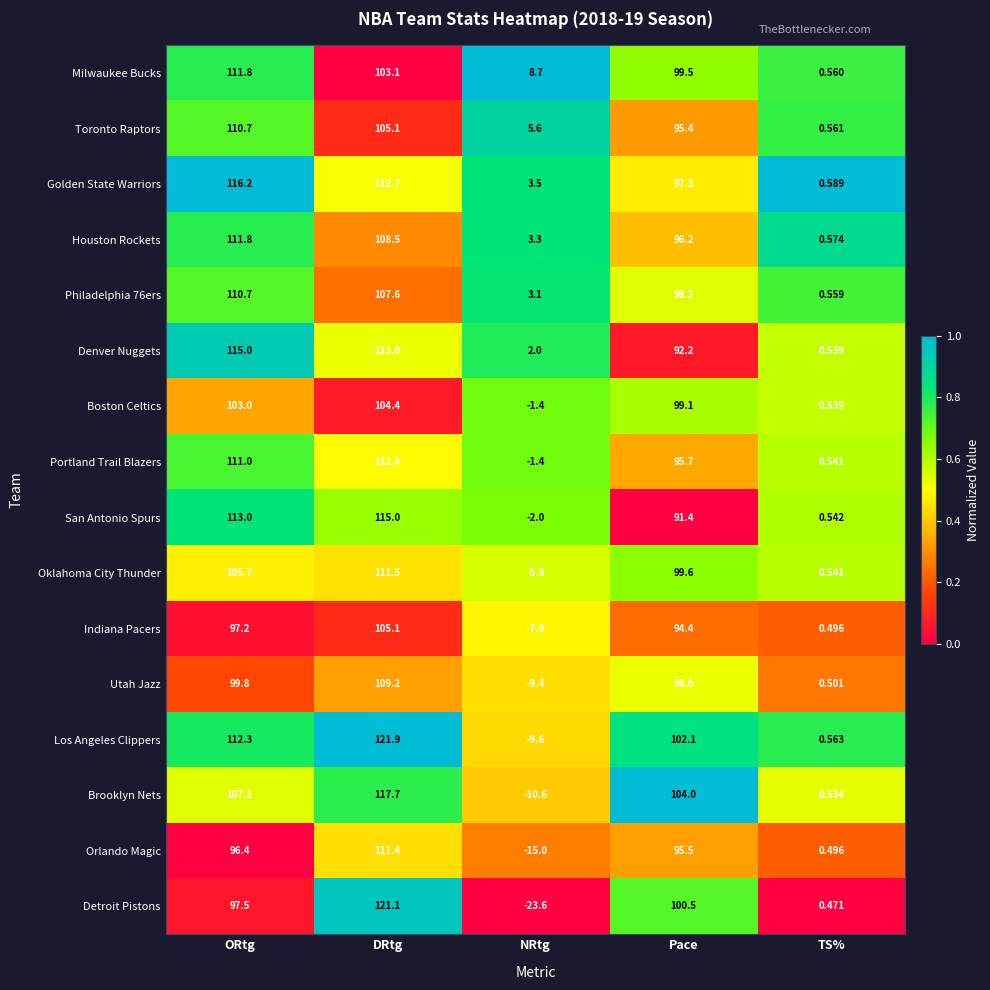

What is the total value across all series at ORtg?

1719.2